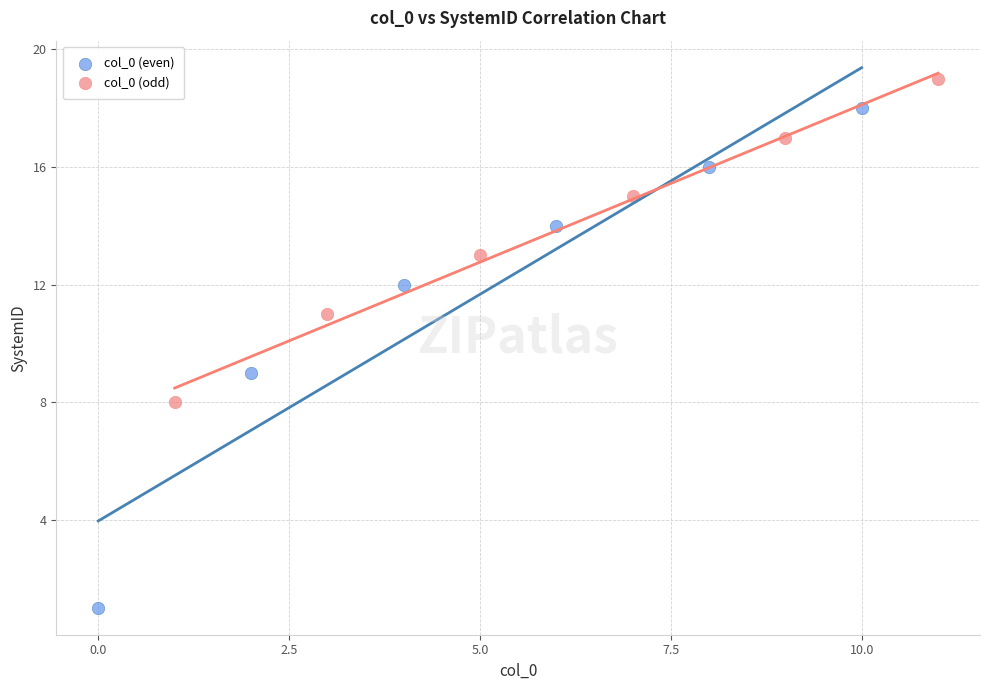

What are all the series names shown in the legend?

col_0 (even), col_0 (odd)